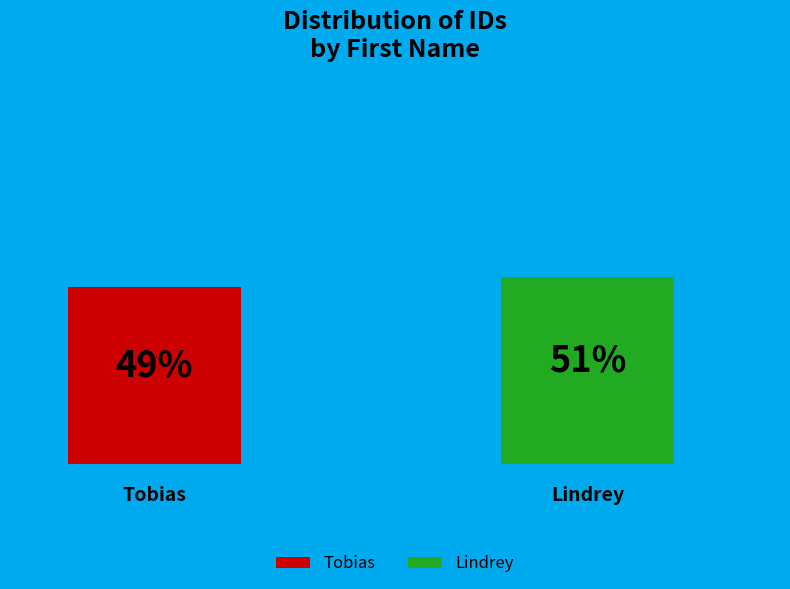

Does any single category account for the majority?

Yes